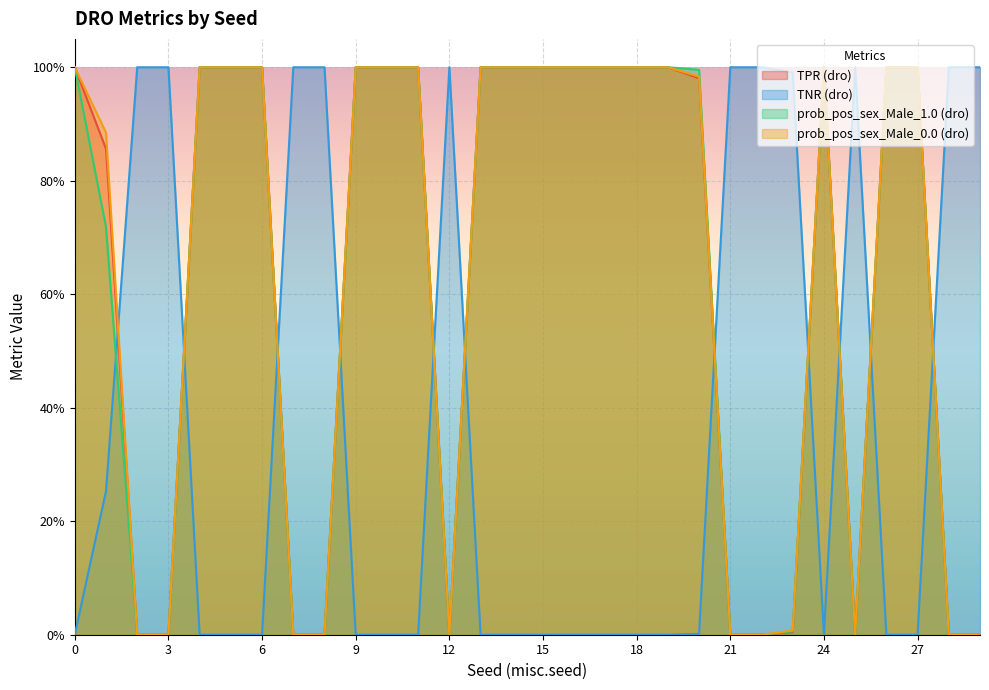

What are all the series names shown in the legend?

TPR (dro), TNR (dro), prob_pos_sex_Male_1.0 (dro), prob_pos_sex_Male_0.0 (dro)